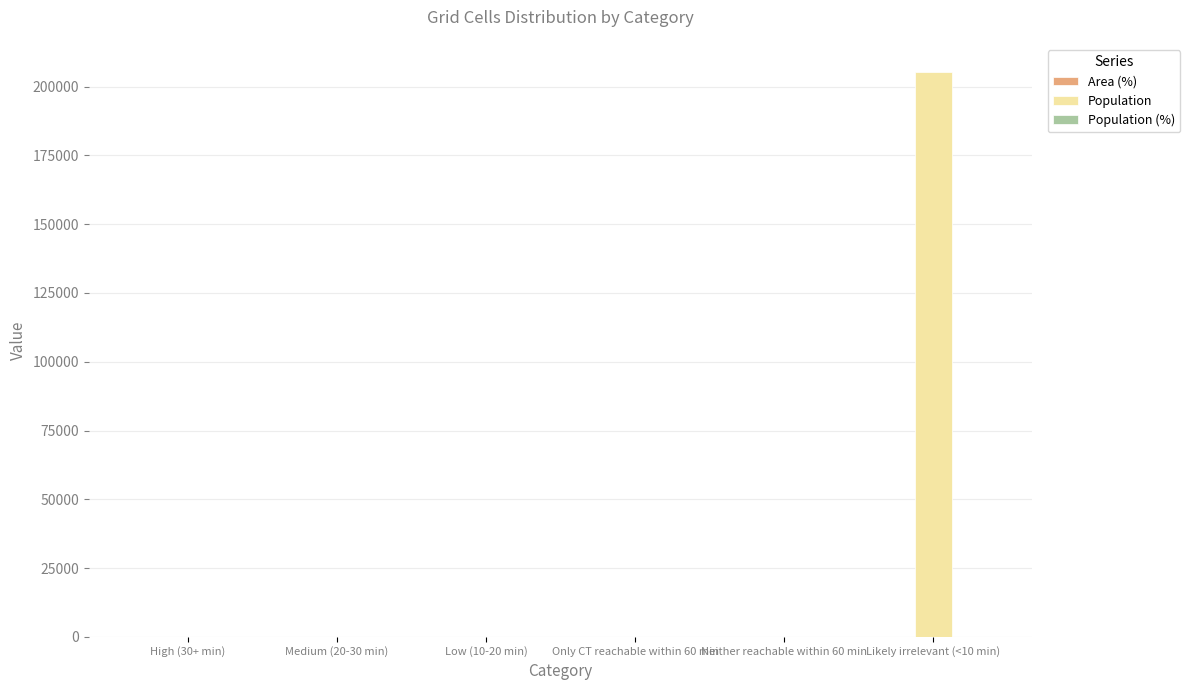

Which series has the largest total across all categories?

Population